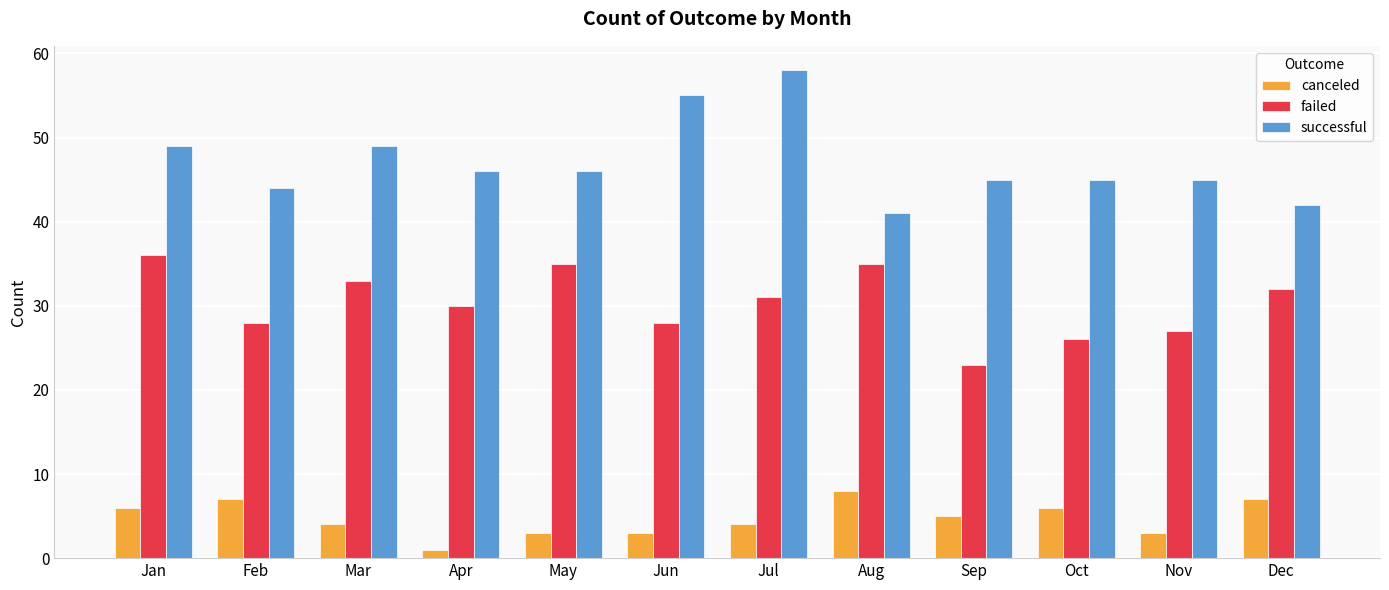

Is it true that failed equals 23 at Sep?

True